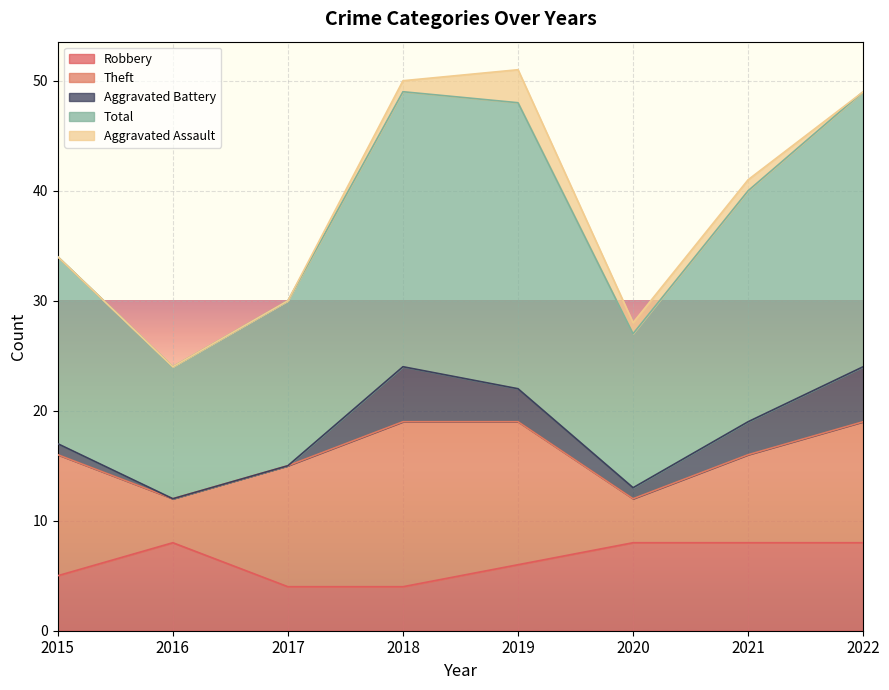

List the series in order of their peak value, lowest first.

Aggravated Assault, Aggravated Battery, Robbery, Theft, Total